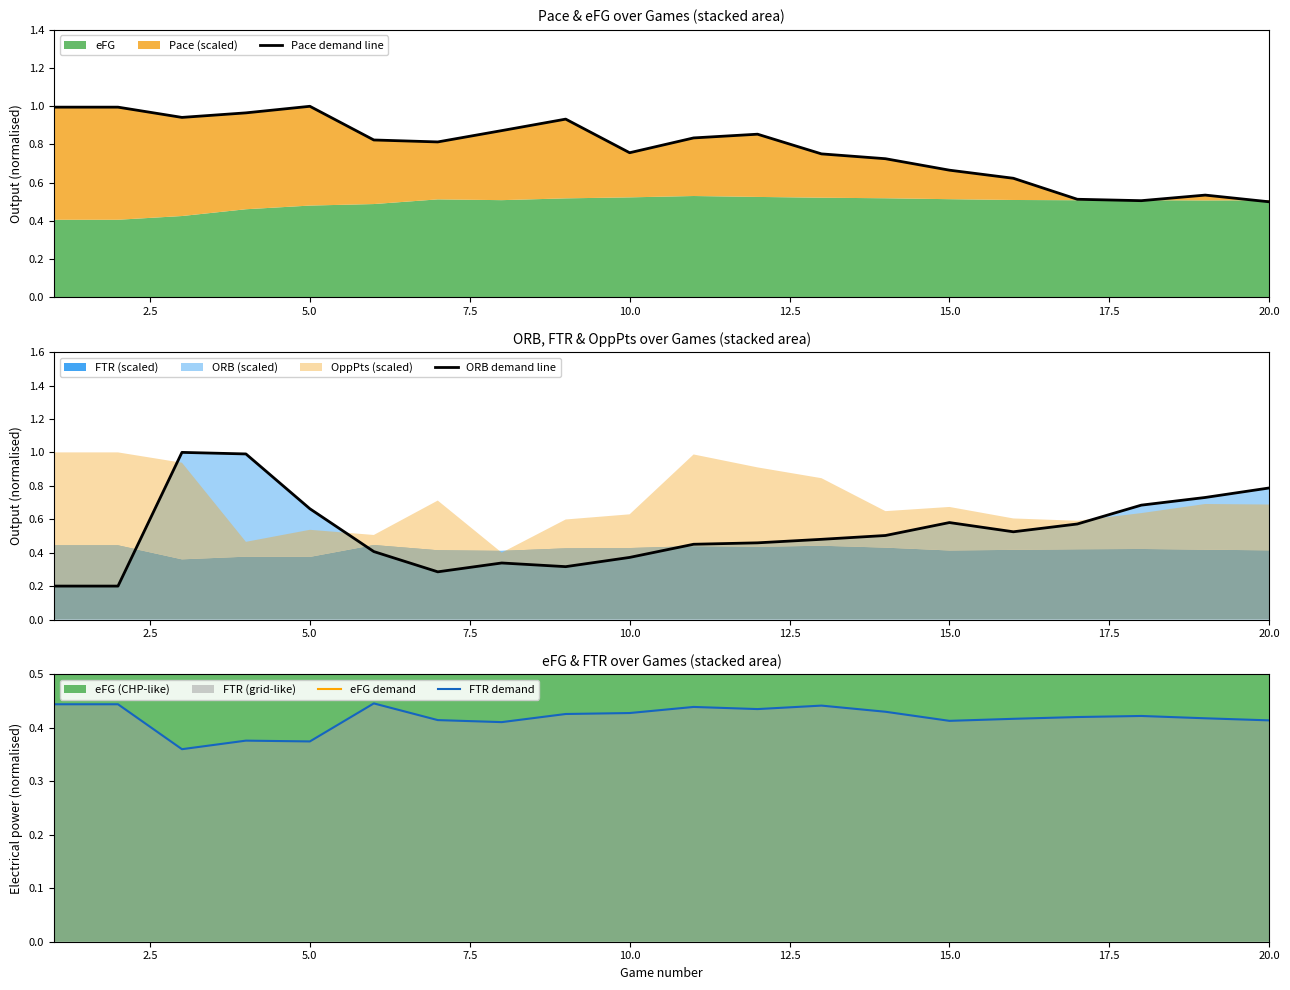

What is the sum of the FTR demand values at 17.5 and 15.0?

0.8